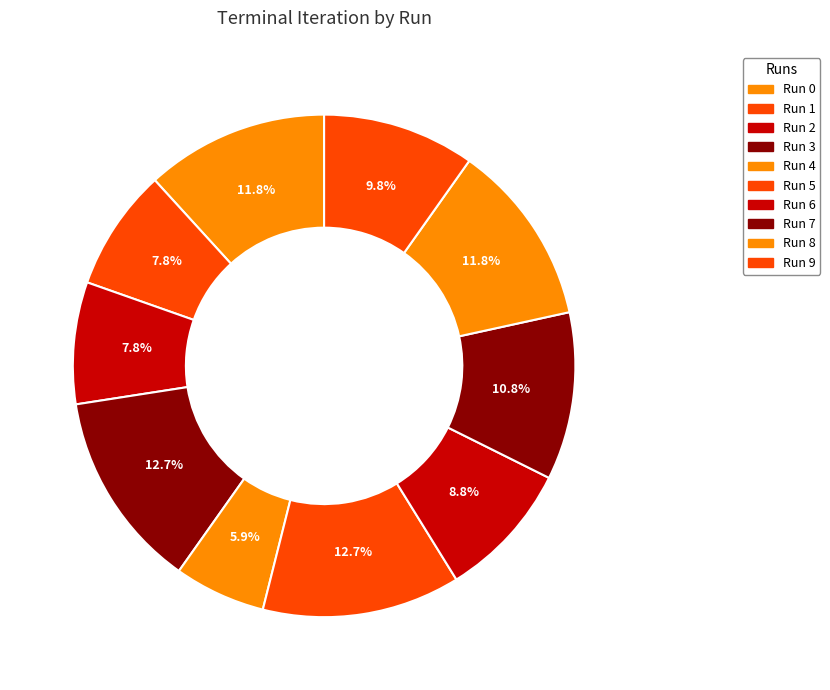

Approximately how many times larger is the value at Run 0 compared to Run 3?

0.9